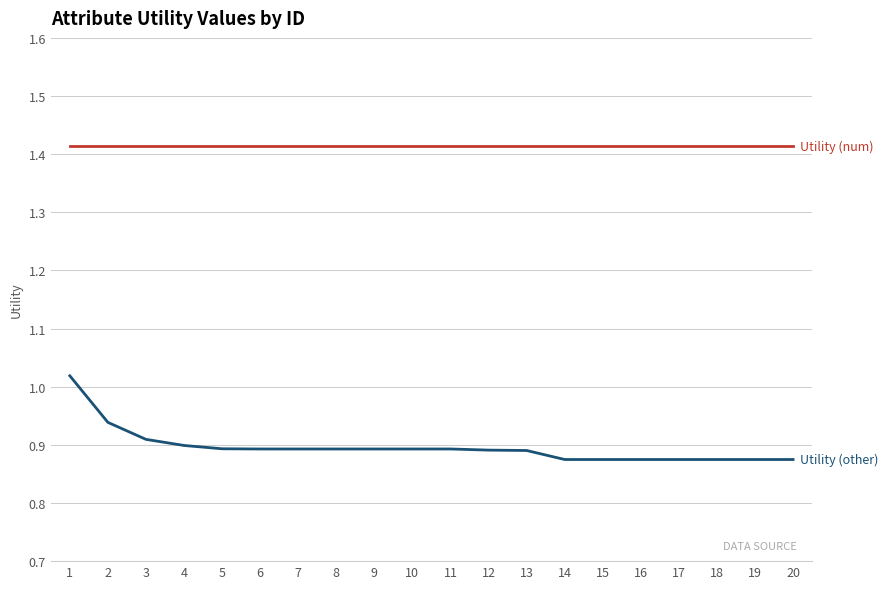

What is the total value across all series at 9?

2.3